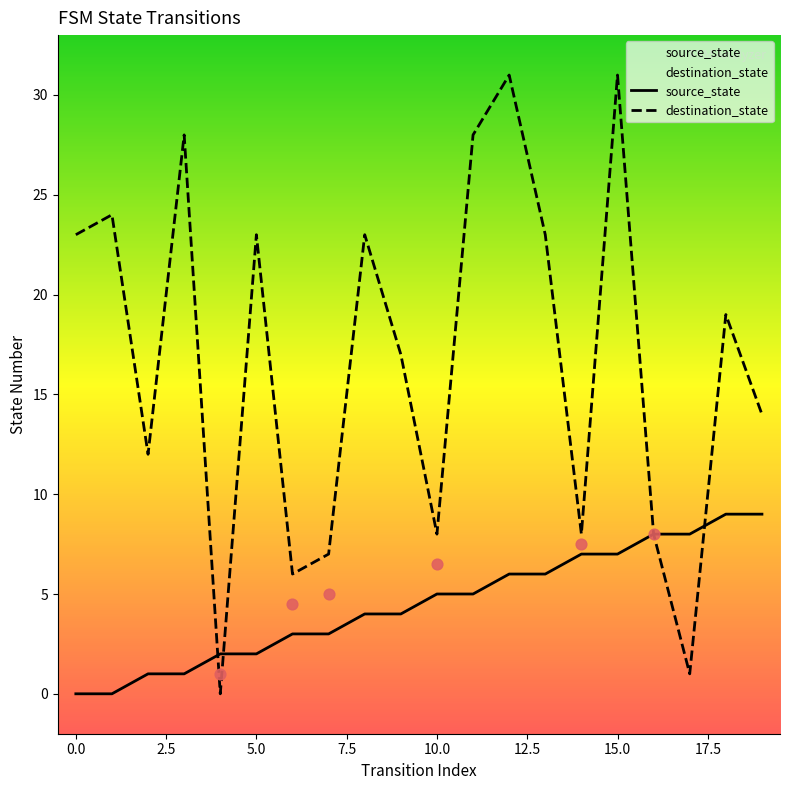

Which series contains the lowest Y value?

source_state